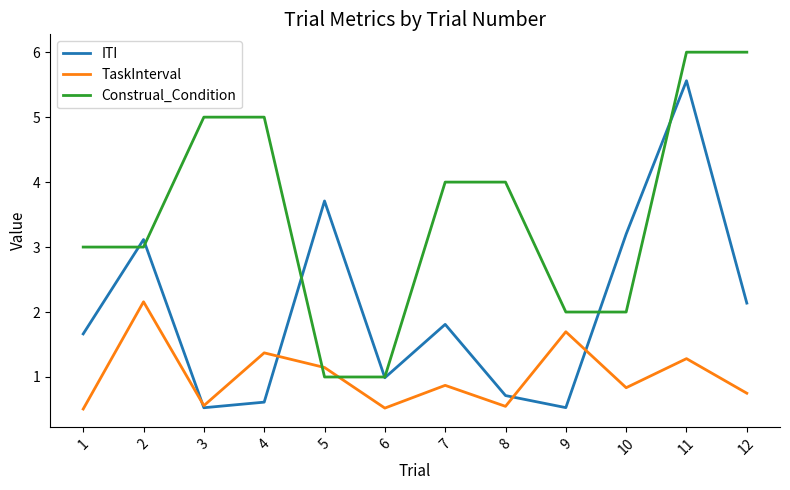

What is the difference between the Construal_Condition values at 11 and 2?

3.0